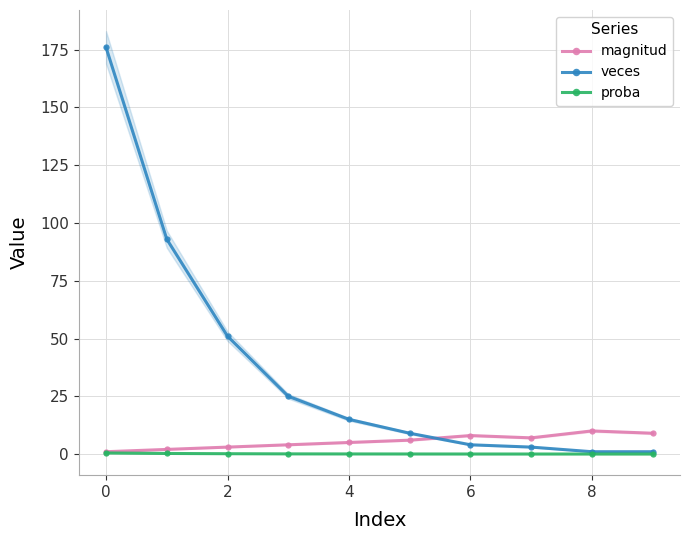

At which label does magnitud reach its peak?

8